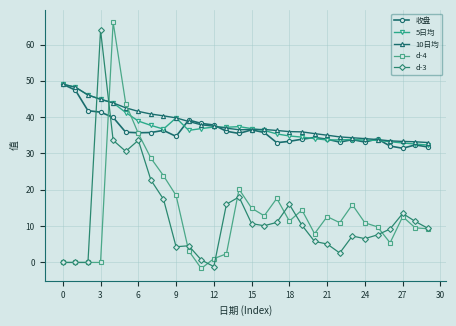

What are all the series names shown in the legend?

收盘, 5日均, 10日均, d-4, d-3